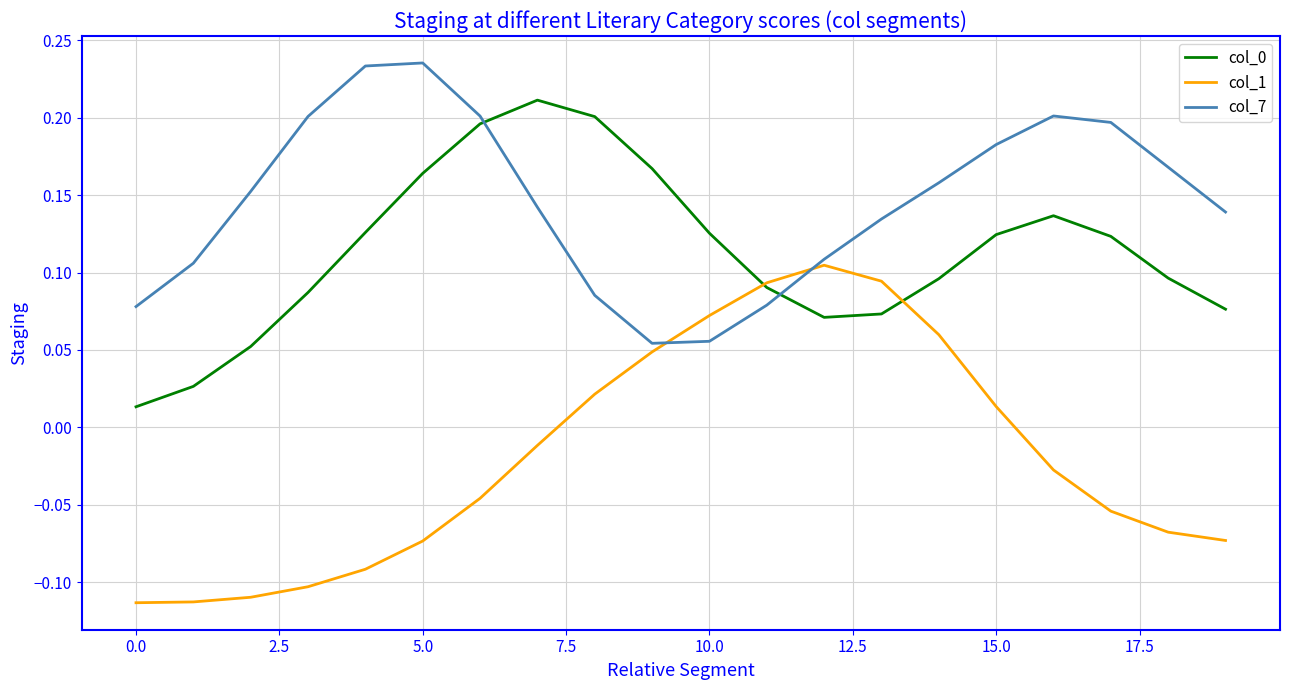

Which series has the largest total across all categories?

col_7